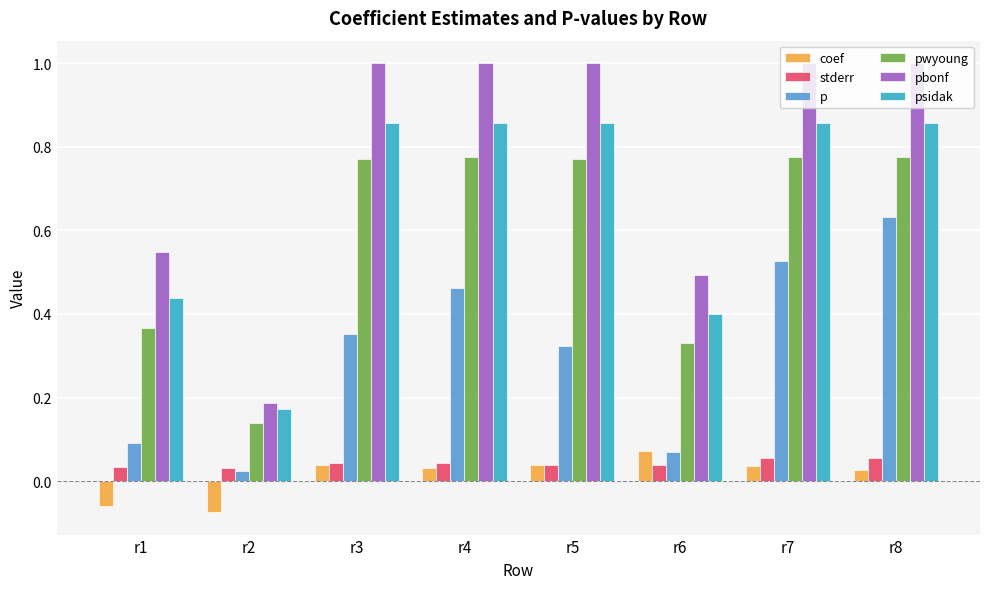

Which series has the widest spread of values?

pbonf